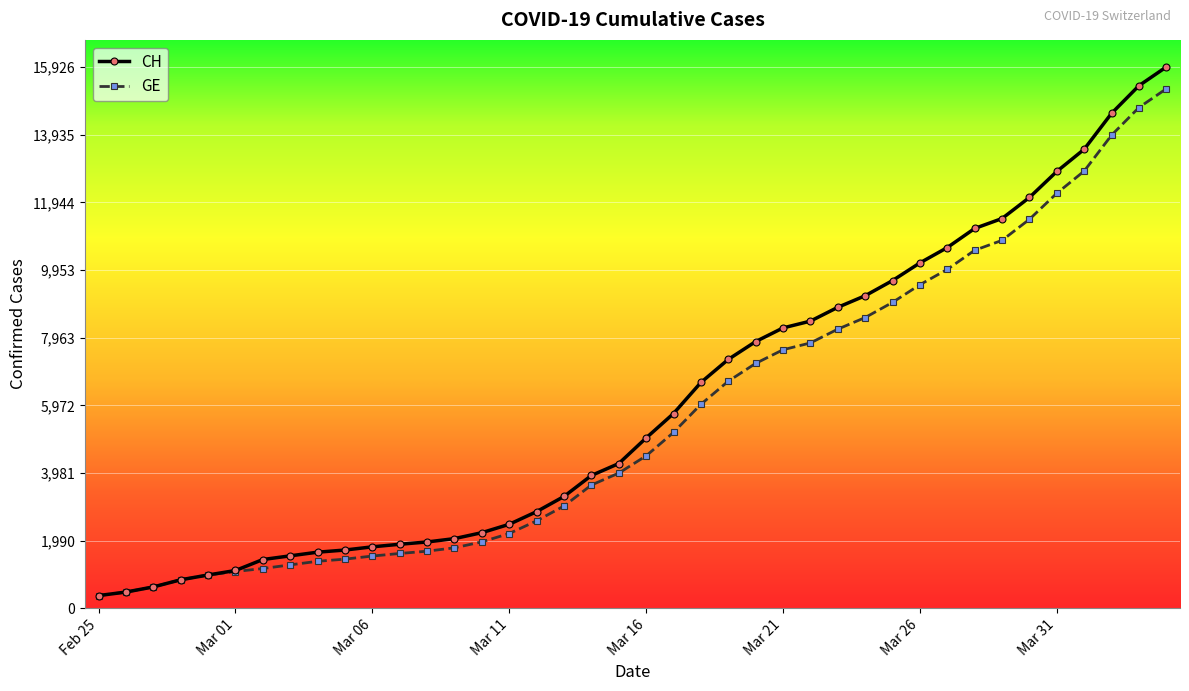

At how many categories does at least one series exceed 6402?

18